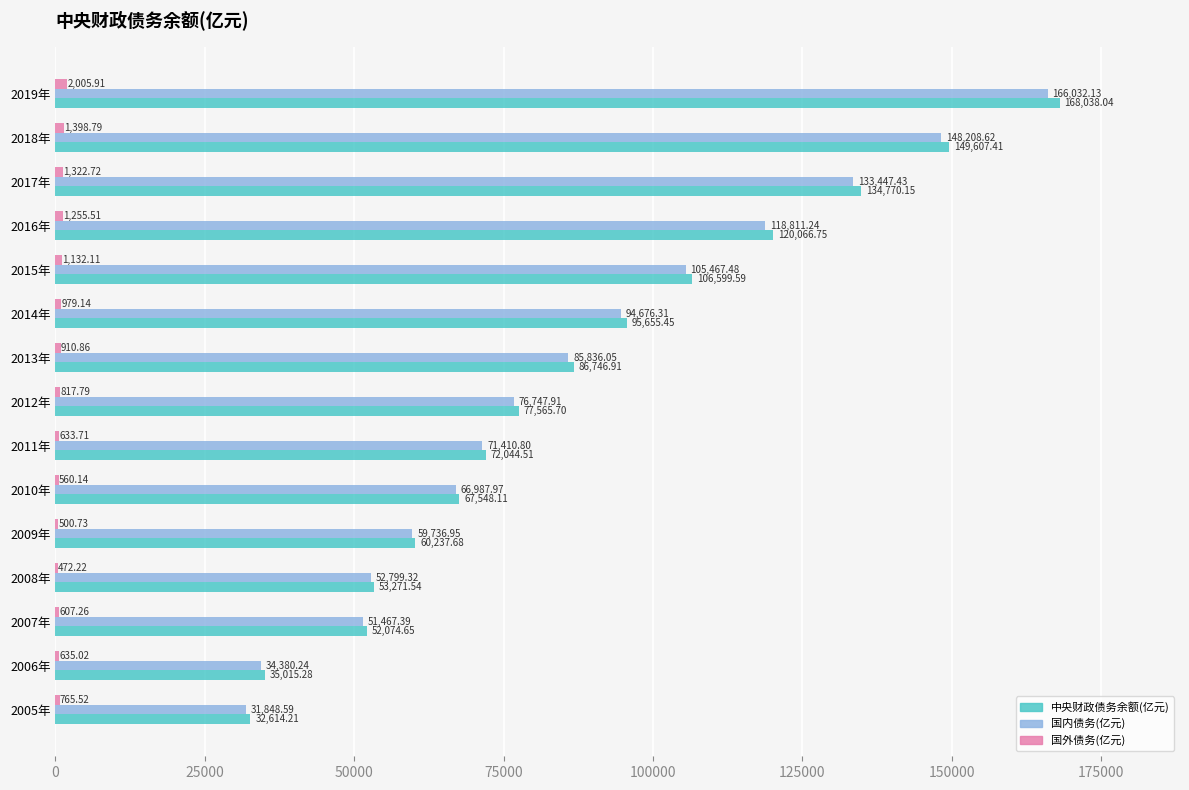

What is the sum of all 国内债务(亿元) values?

1297858.4